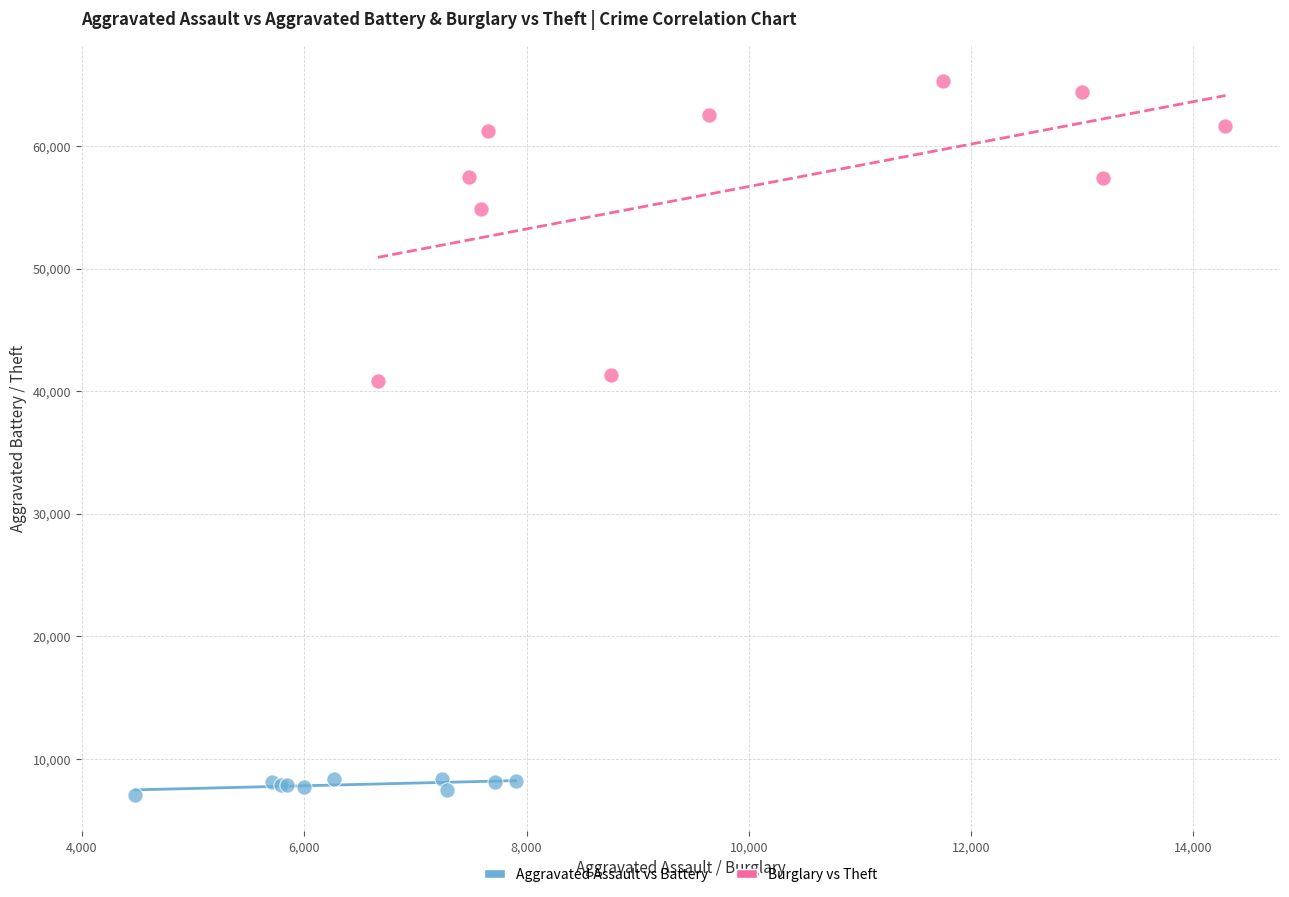

Which series has the widest spread of Y values?

Burglary vs Theft